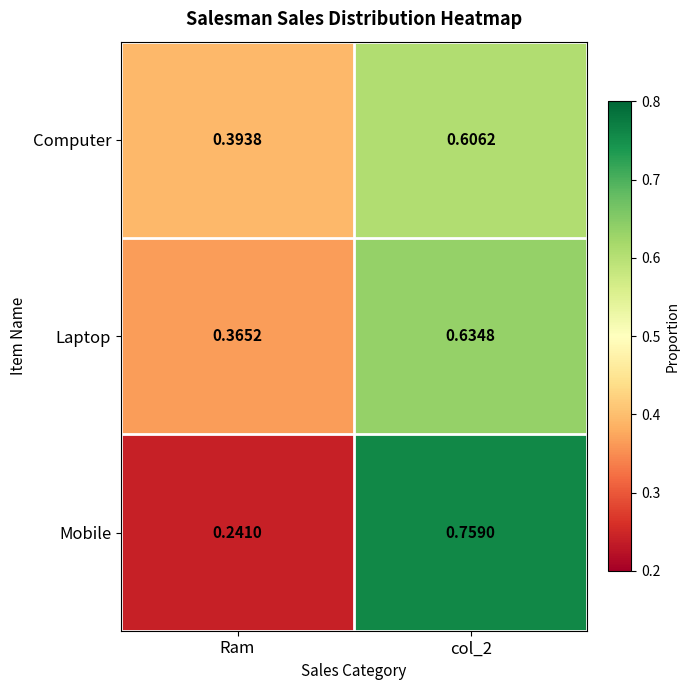

At which category is the sum across all series the highest?

col_2